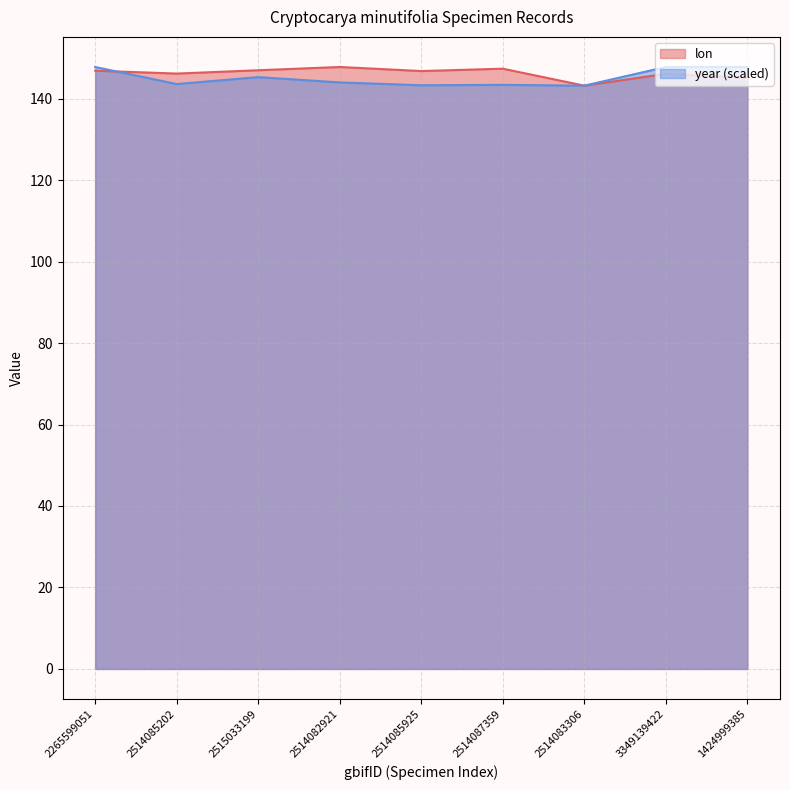

How many intersections are there between lon and year?

1